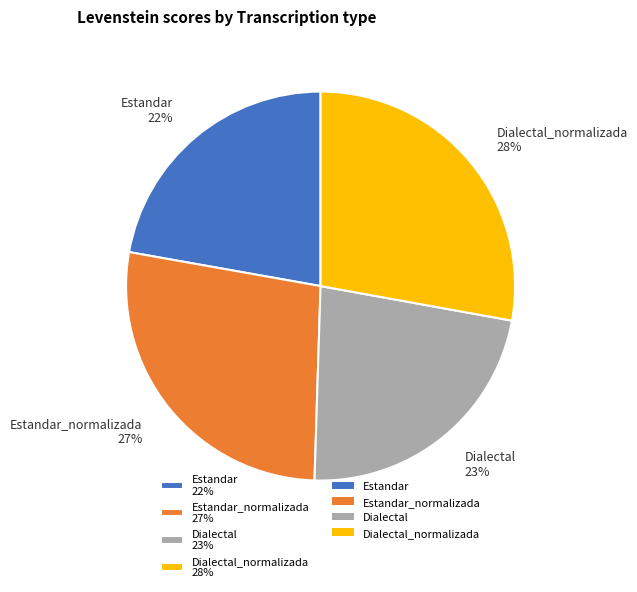

How many segments does this pie chart have?

4